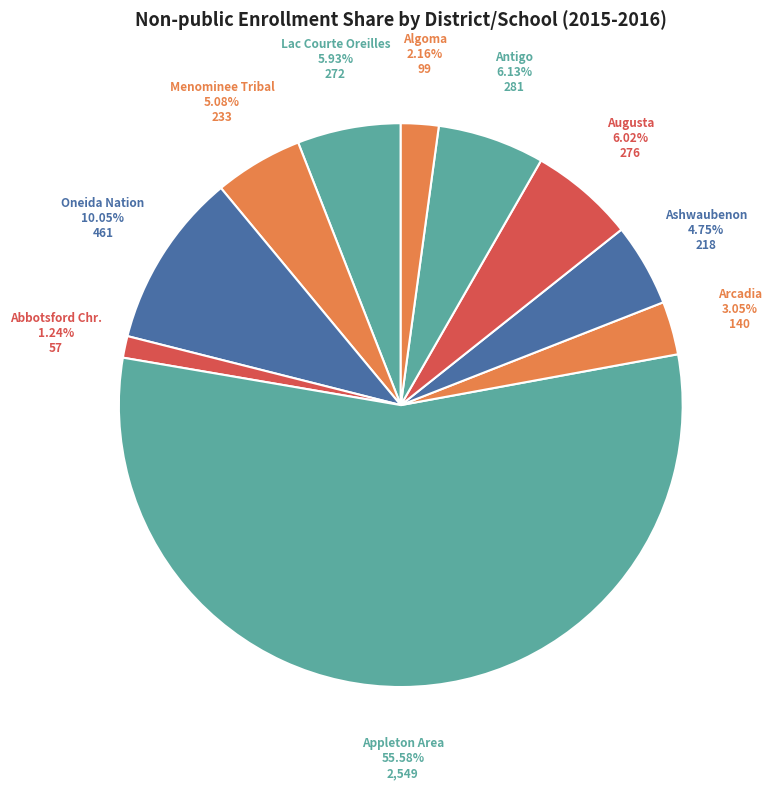

Is there a majority slice in this chart?

Yes